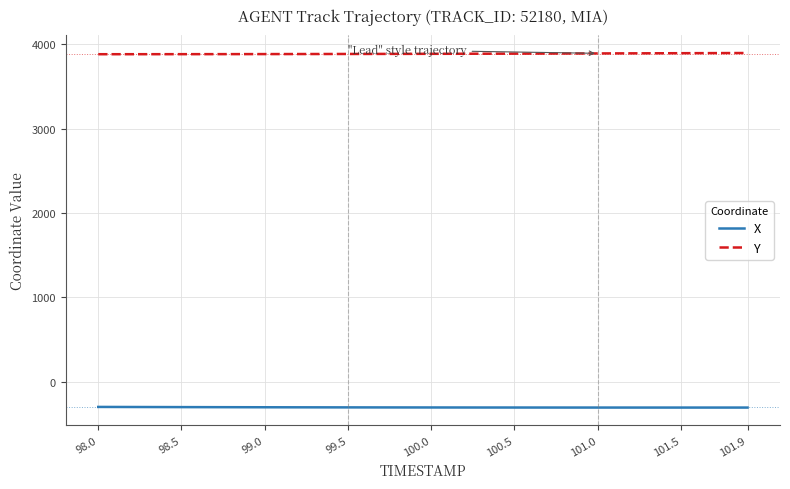

What is the minimum value shown in the chart?

-304.3